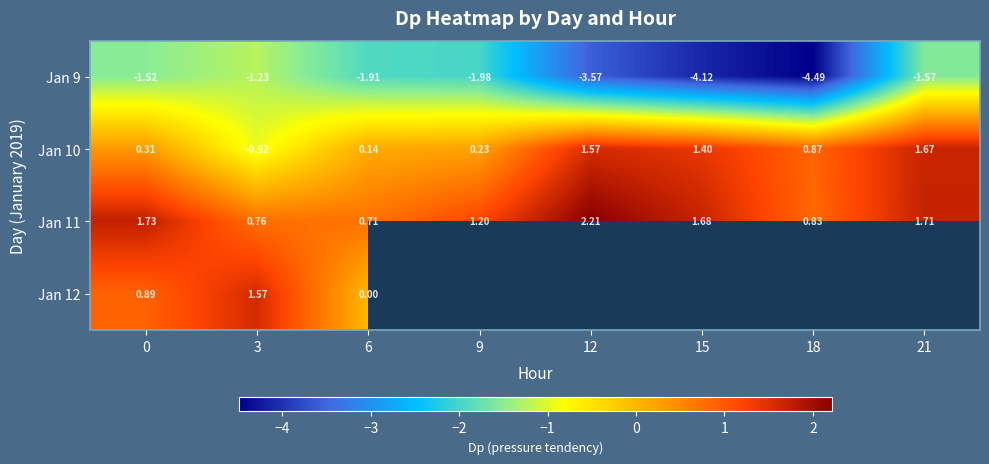

At how many categories does at least one series exceed -1?

8